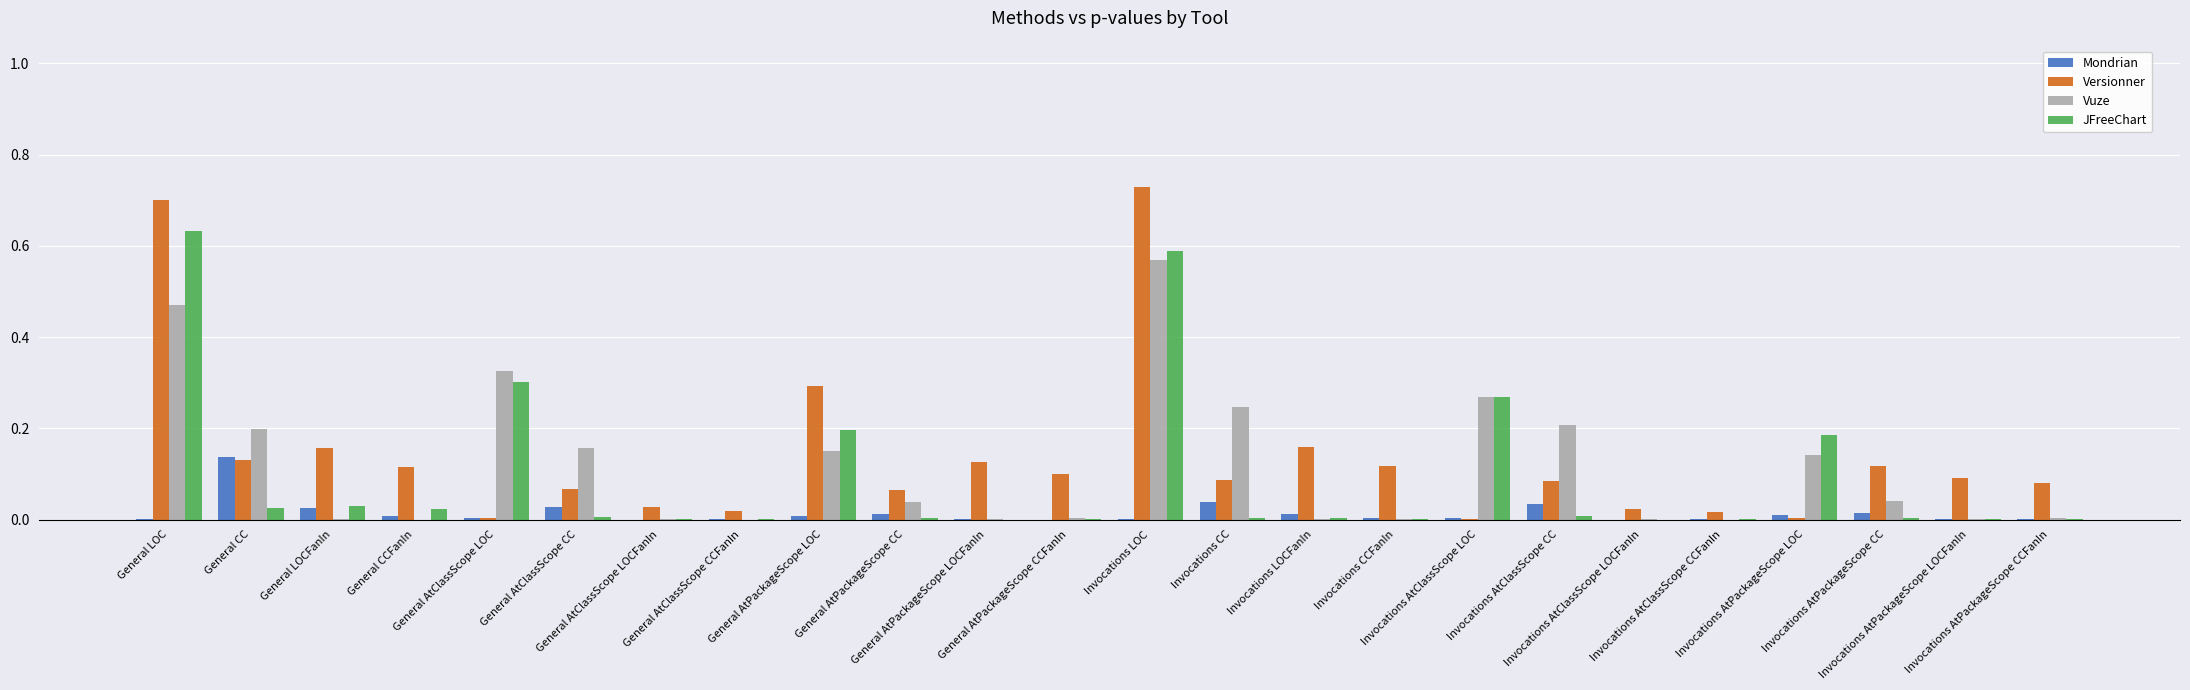

What are all the series names shown in the legend?

Mondrian, Versionner, Vuze, JFreeChart